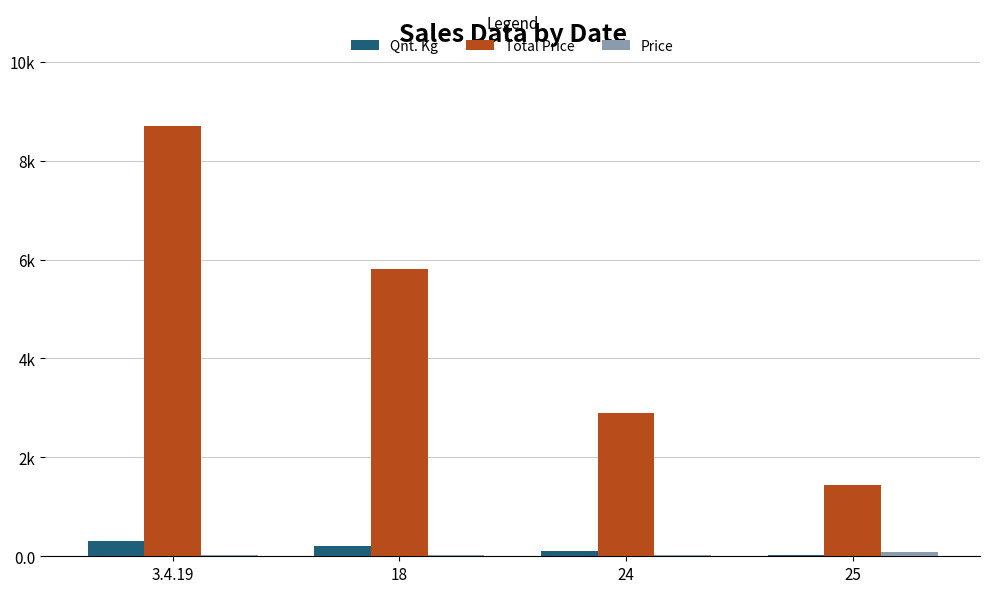

Are the bars horizontal?

No